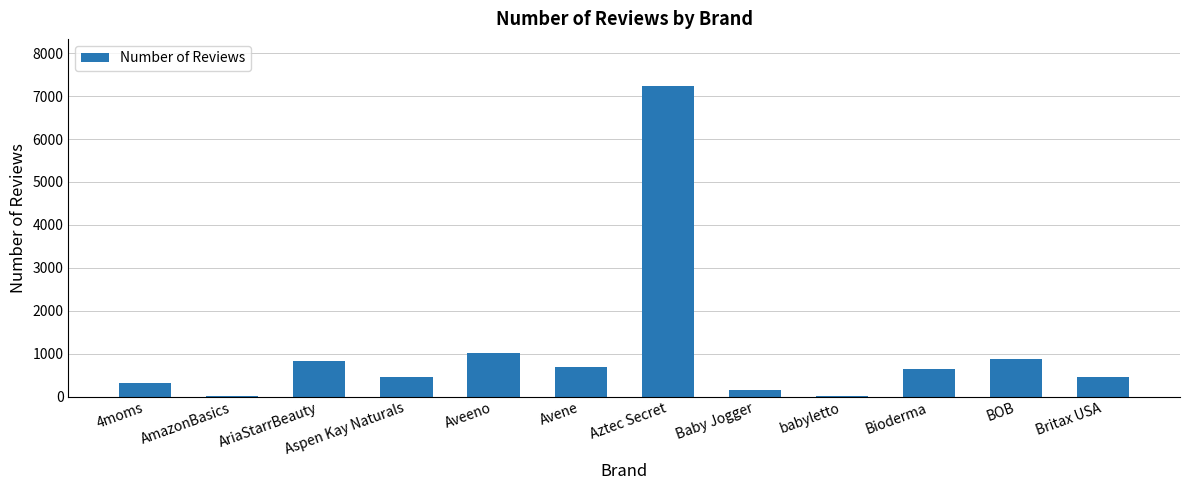

What is the difference between the values at babyletto and AriaStarrBeauty?

811